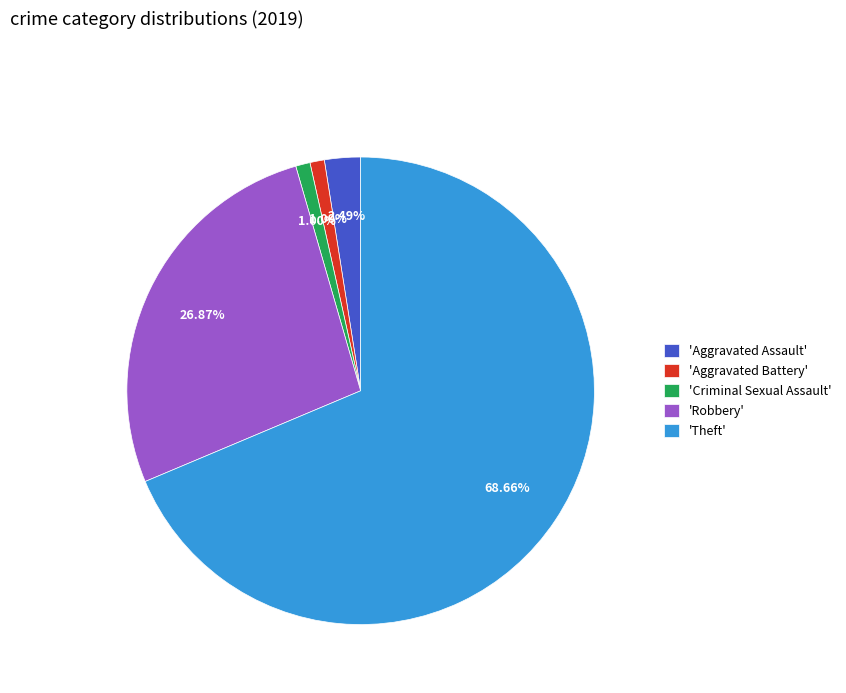

To the nearest percent, what is the average slice percentage?

20%